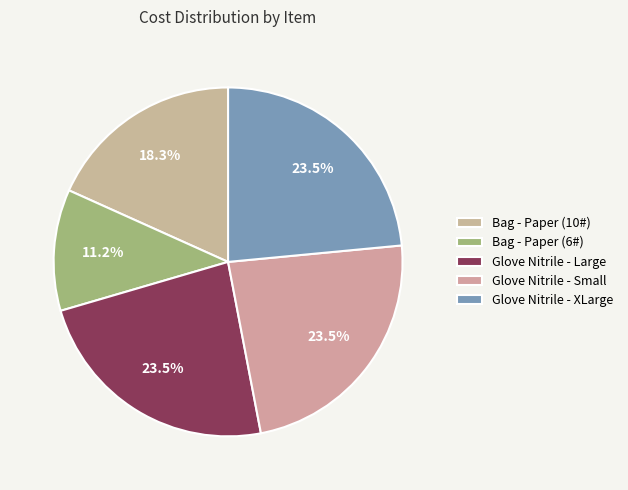

How many slices are in this pie chart?

5